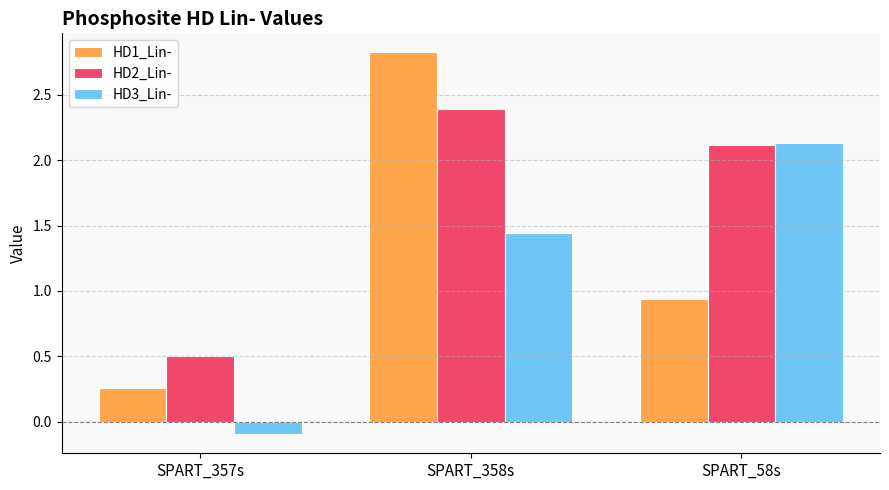

True or false: HD2_Lin- has a value of 2.1 at SPART_58s.

True